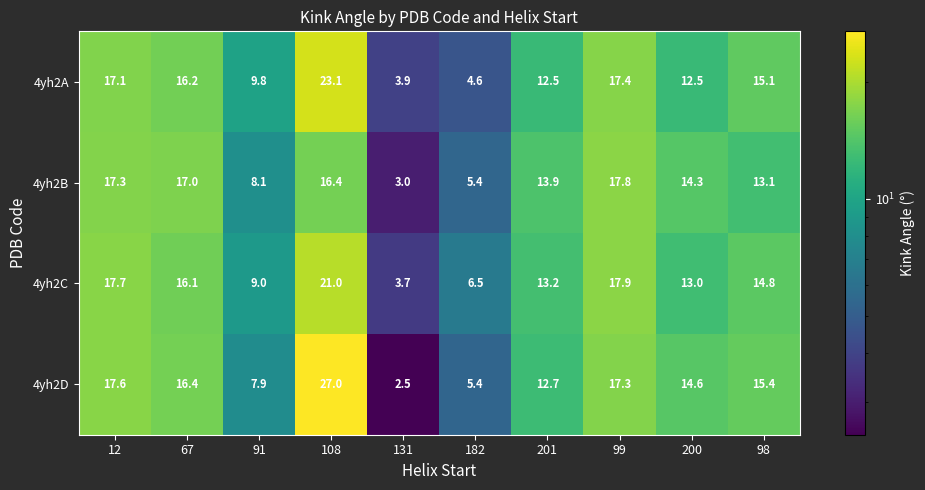

What is the difference between the highest and lowest values at 108?

10.6